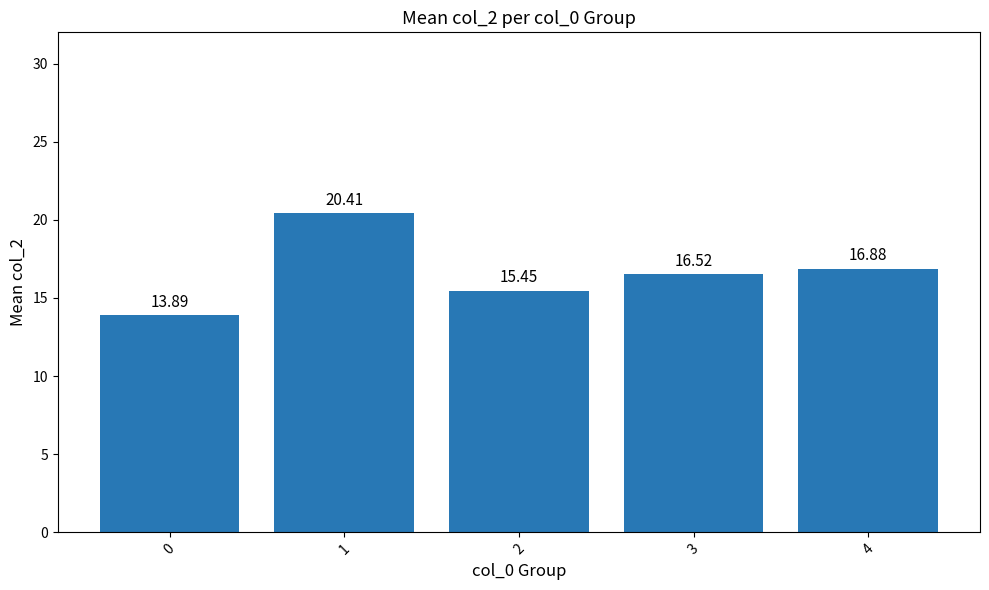

Read the value at 3.

16.5